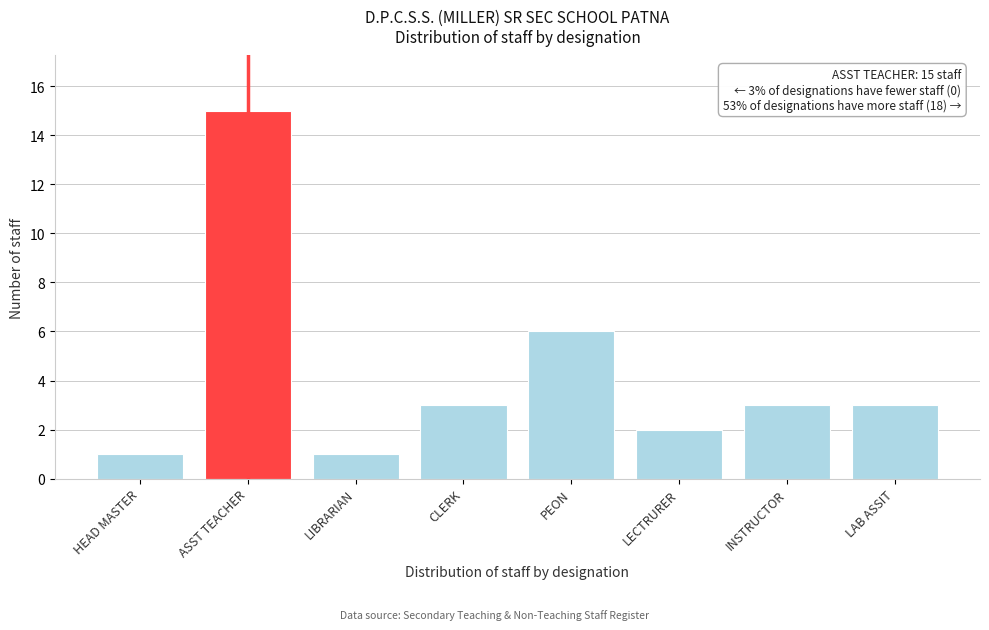

Reading left to right, transcribe all the data shown in this chart.

1	15	1	3	6	2	3	3